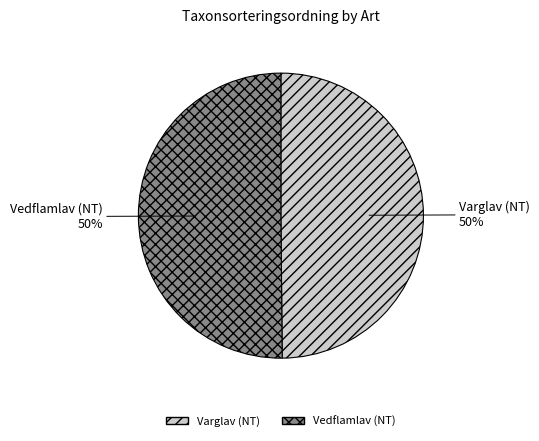

Is the sum of Vedflamlav (NT) and Varglav (NT) greater than half?

Yes